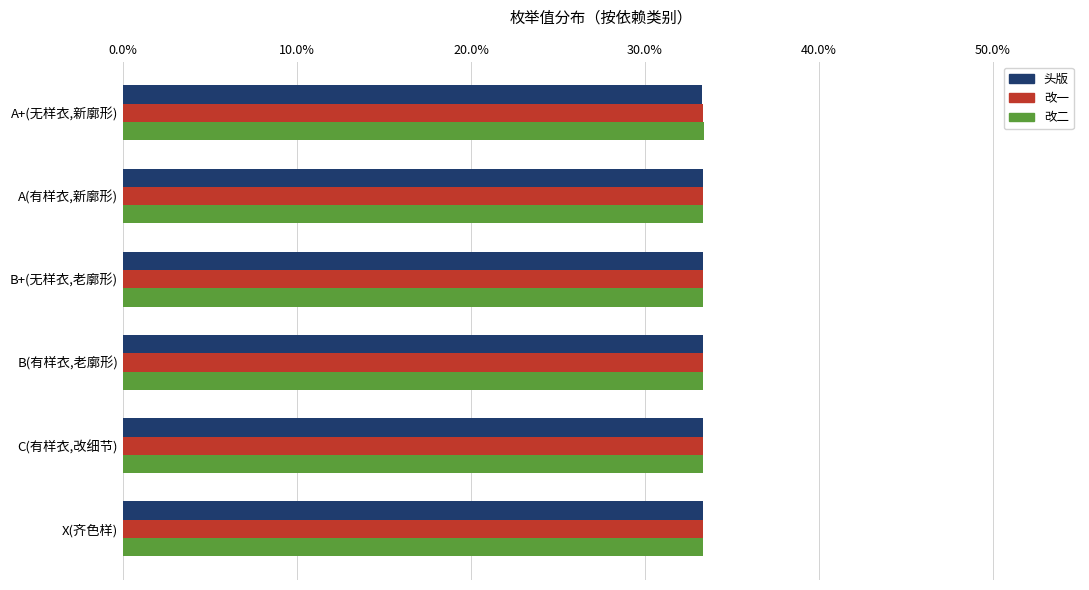

What is the minimum value for 改二?

33.3